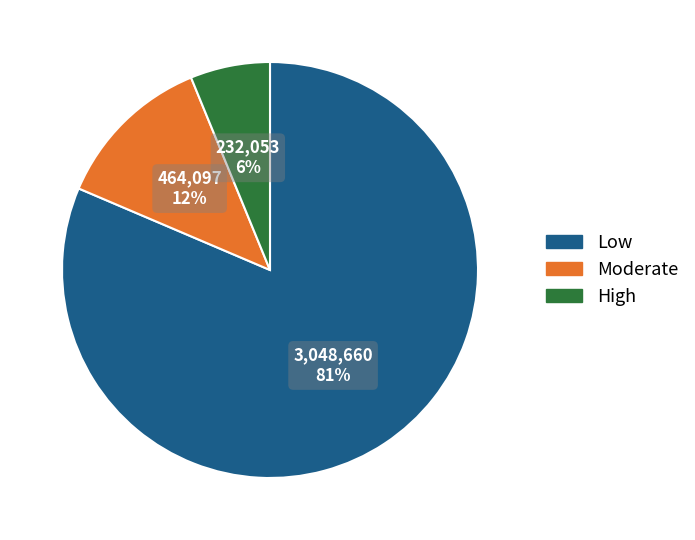

The High slice represents 21% of the pie. True or false?

False